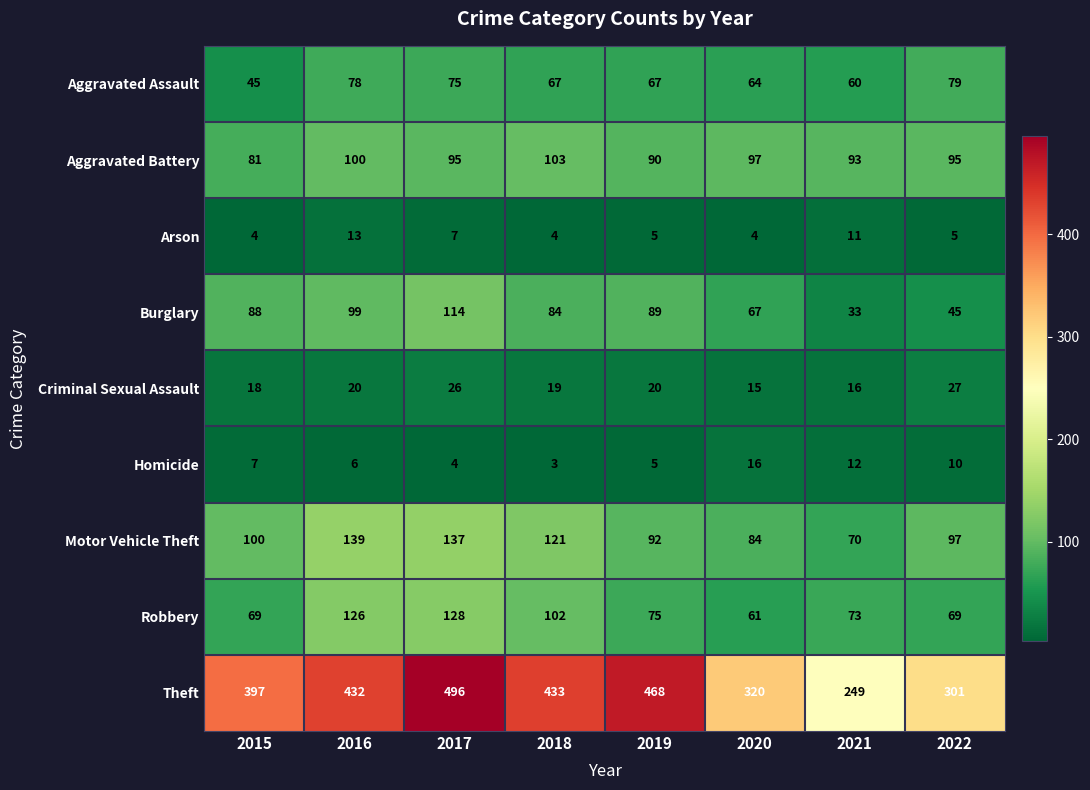

At which label does Burglary reach its minimum?

2021